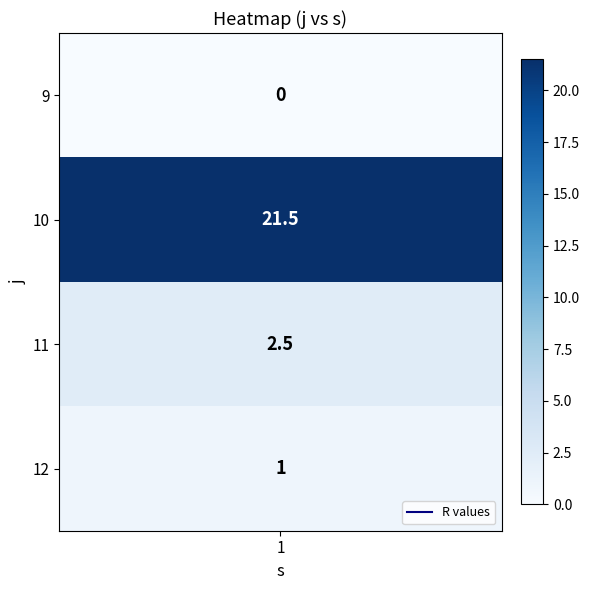

List the labels in order of value, smallest first.

9, 12, 11, 10